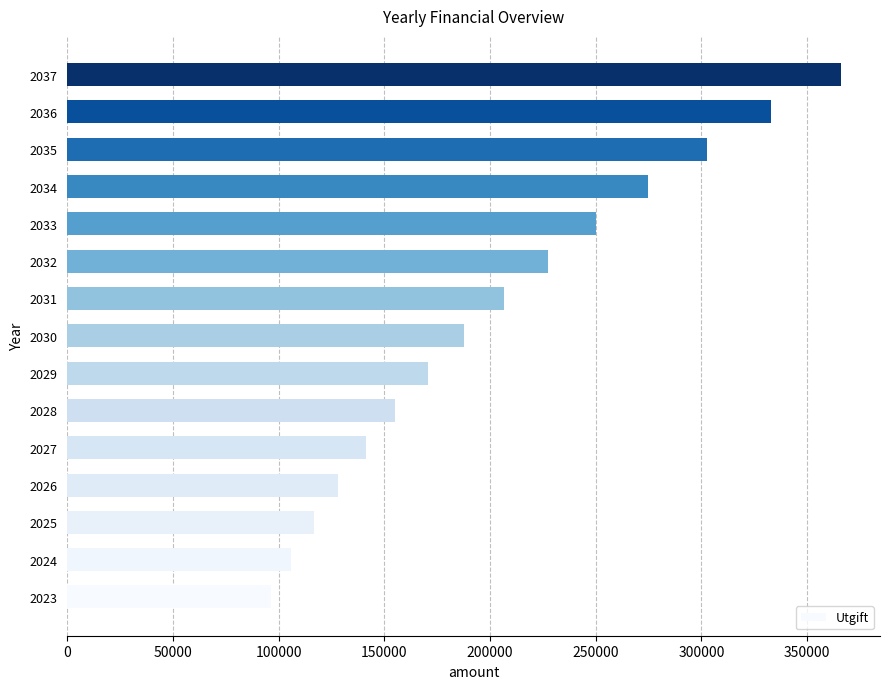

What is the maximum value shown in the chart?

366128.2